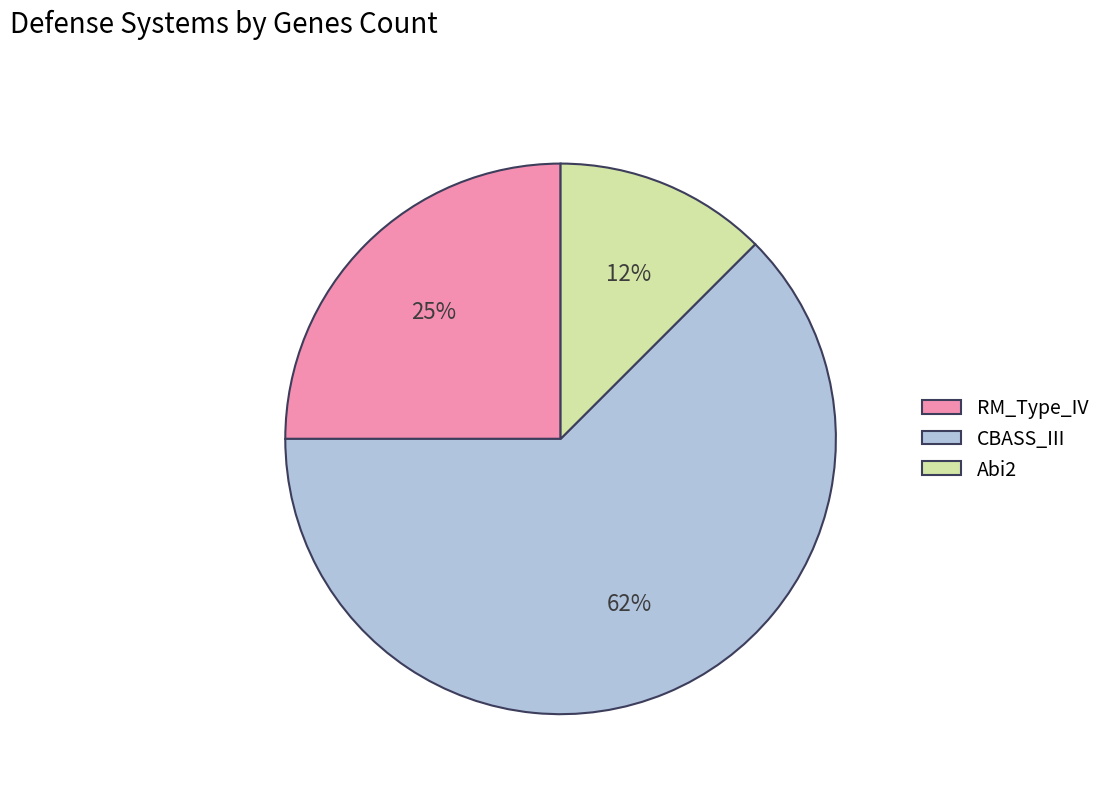

How many slices are in this pie chart?

3